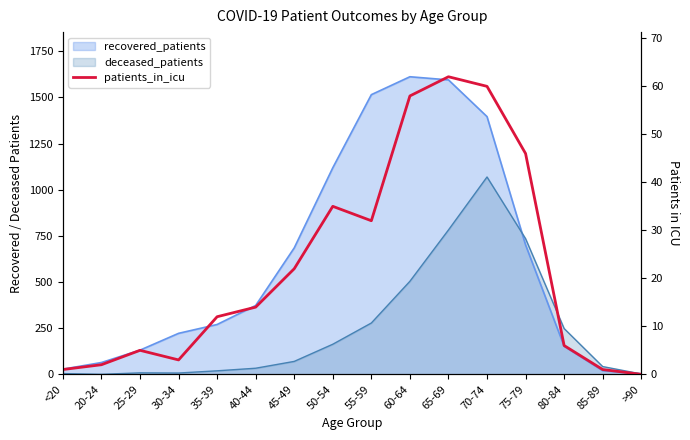

Where is the first local maximum?

25-29